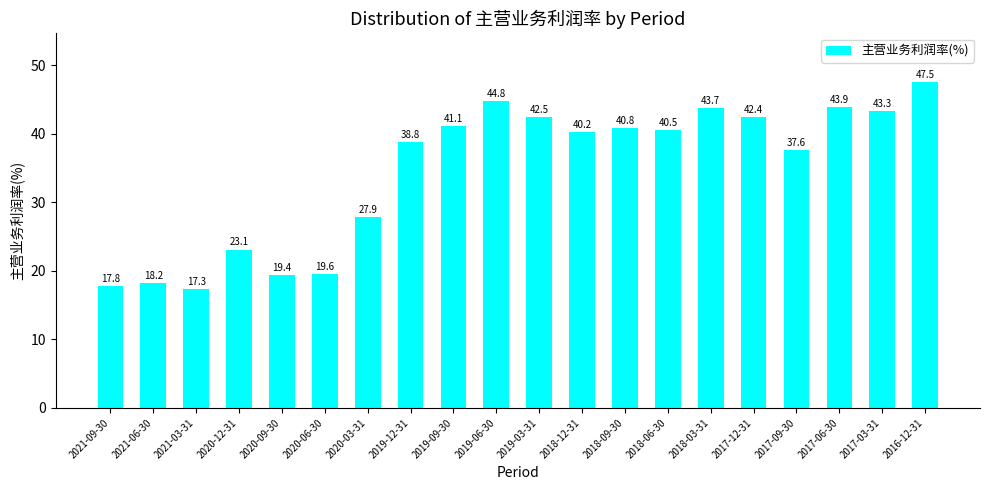

Which has a higher value, 2018-06-30 or 2018-03-31?

2018-03-31